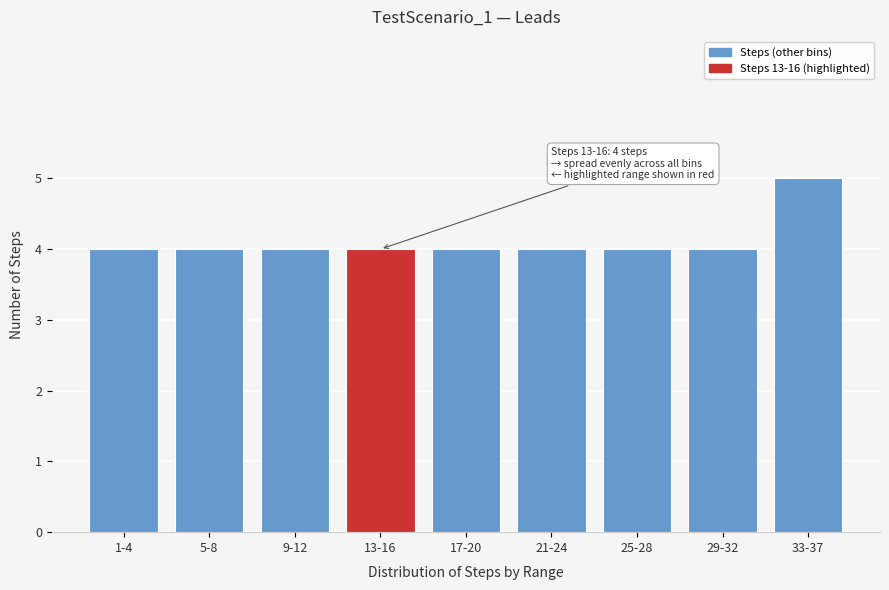

Reading left to right, transcribe all the data shown in this chart.

1-4=4	5-8=4	9-12=4	13-16=4	17-20=4	21-24=4	25-28=4	29-32=4	33-37=5